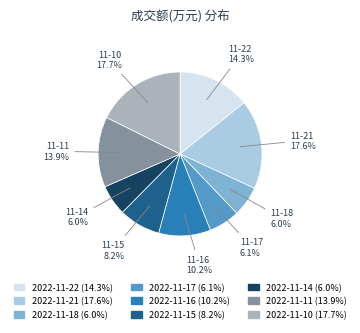

True or false: 2022-11-11 accounts for 14% of the total.

True